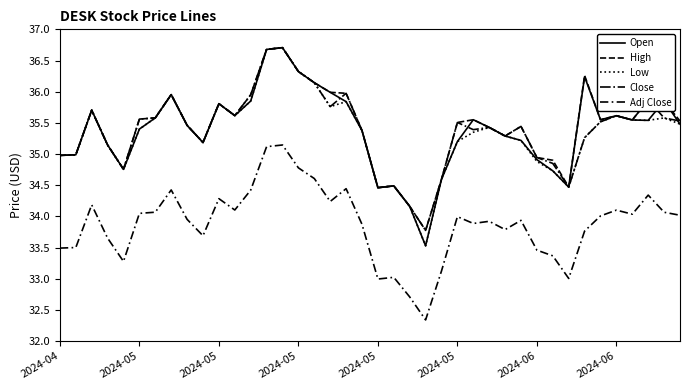

Does the chart display data point markers on the line(s)?

No